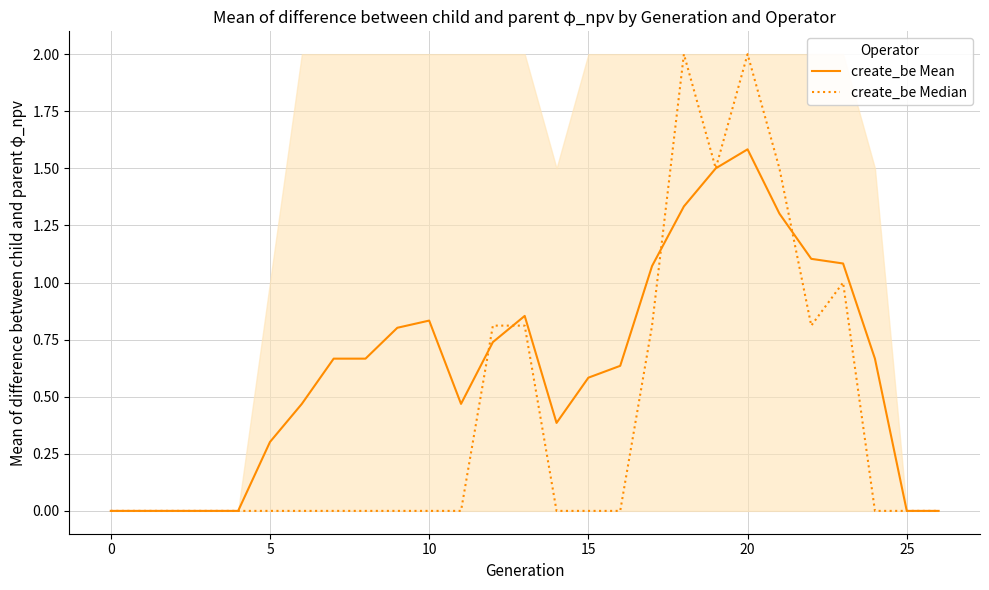

Which series ends up on top after the final intersection of create_be Mean and create_be Median?

create_be Mean